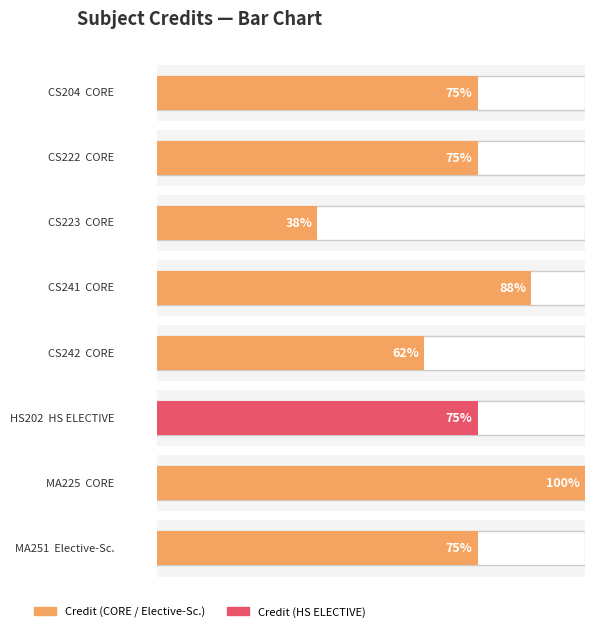

What is the ratio of the value at CS223 to the value at HS202?

0.5